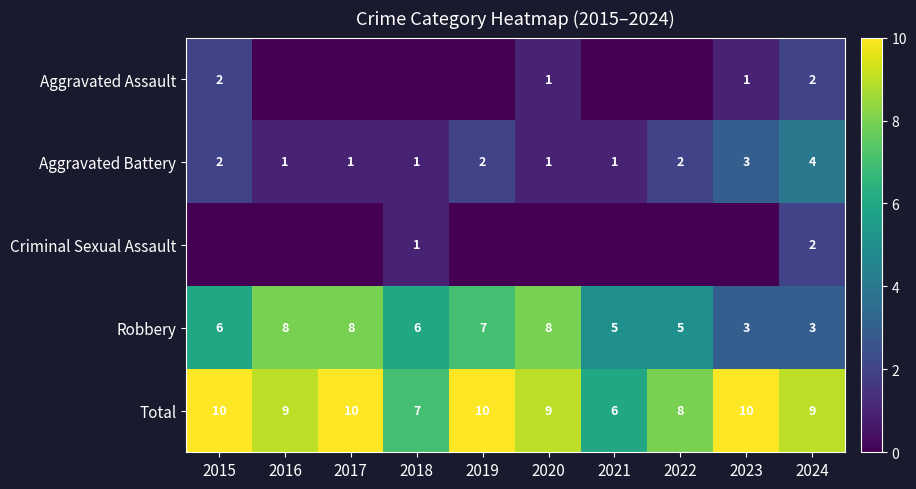

The value of Total at 2023 is 10. True or false?

True